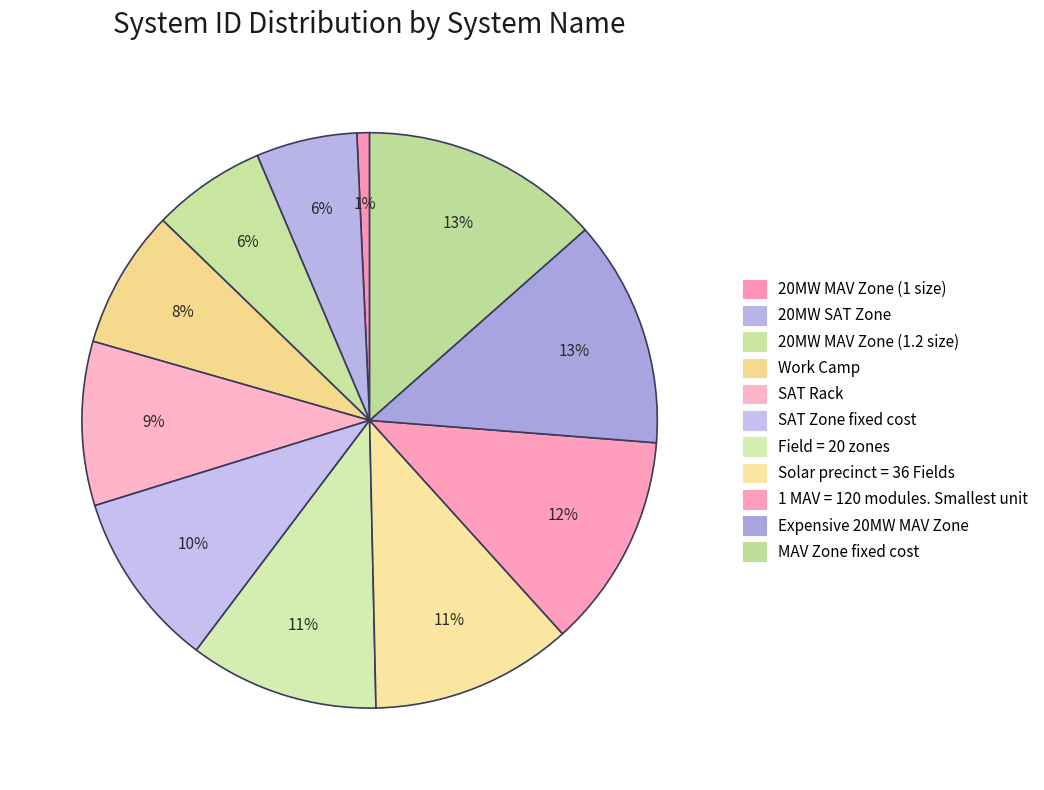

How many segments does this pie chart have?

11